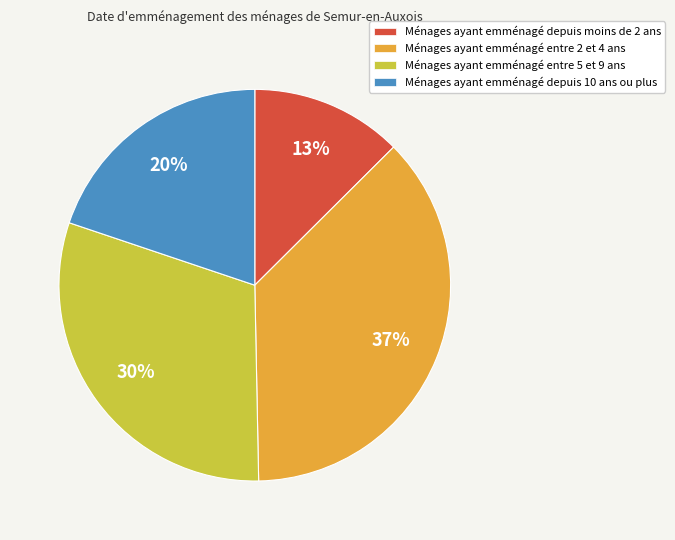

How many segments does this pie chart have?

4